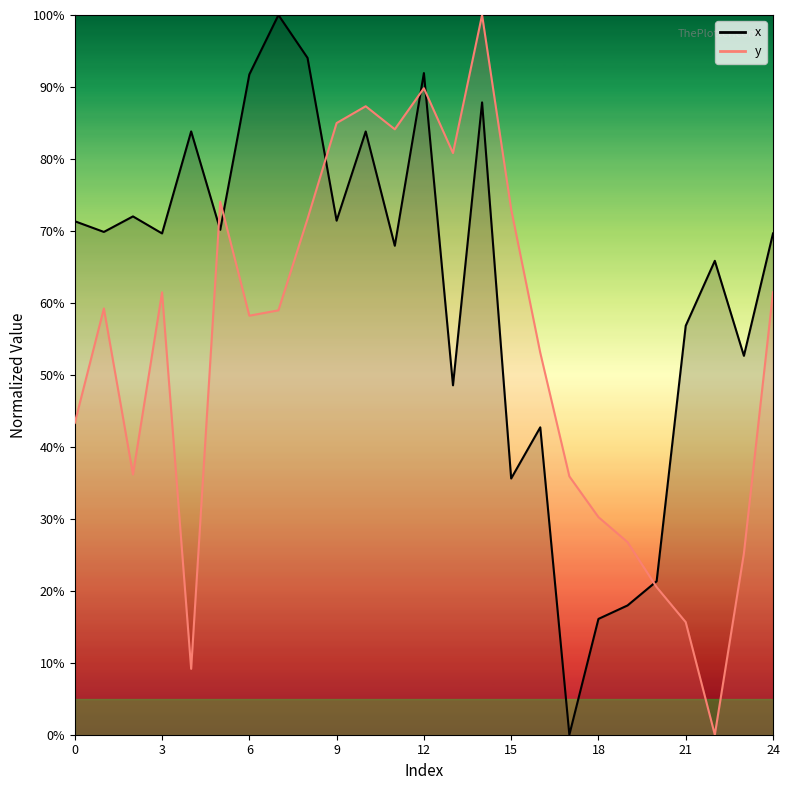

Rank the series by their average value, from highest to lowest.

x, y